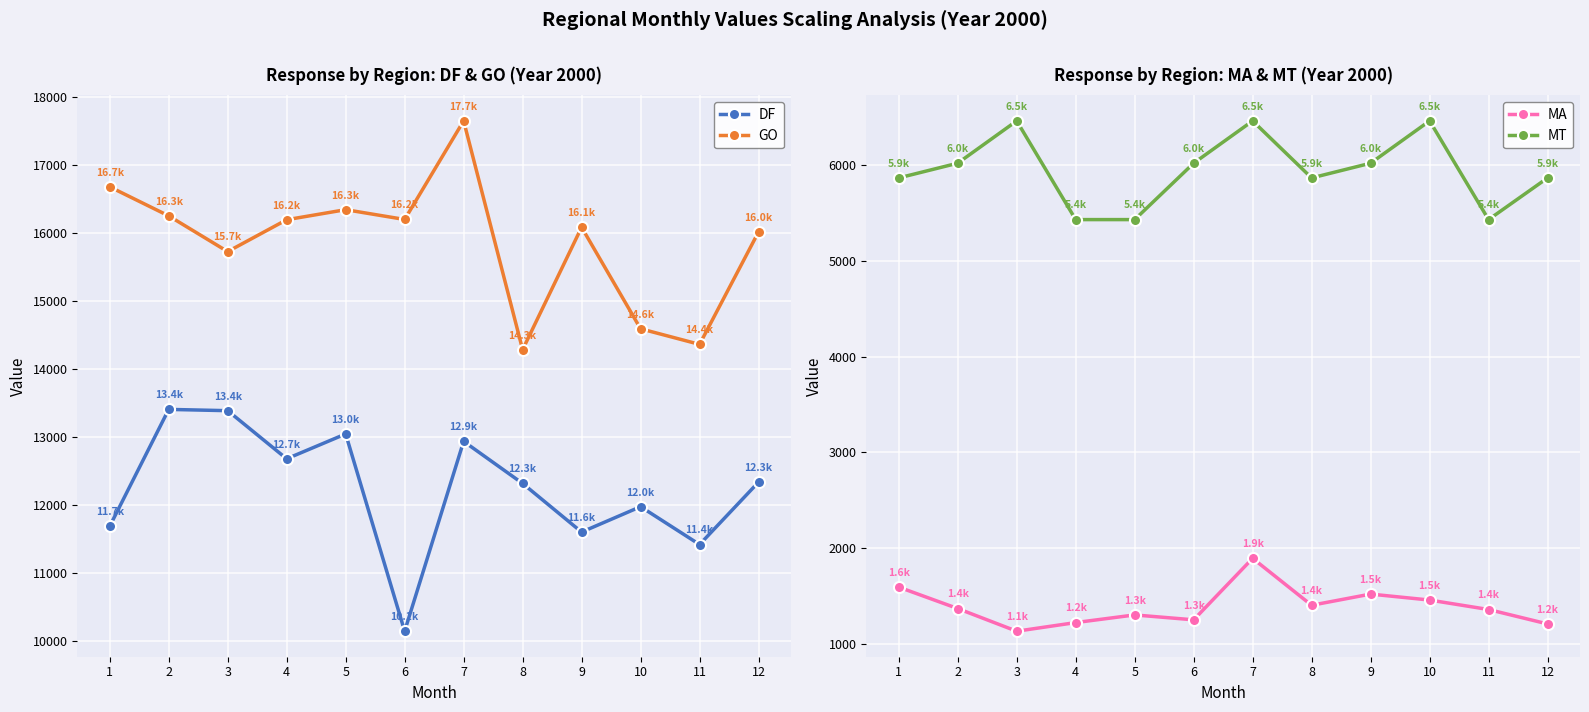

True or false: MT and DF intersect in this chart.

False